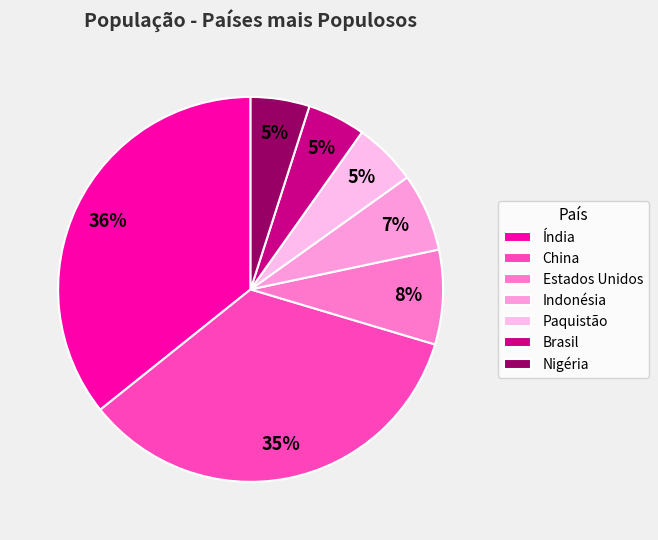

Which slice is the largest?

Índia